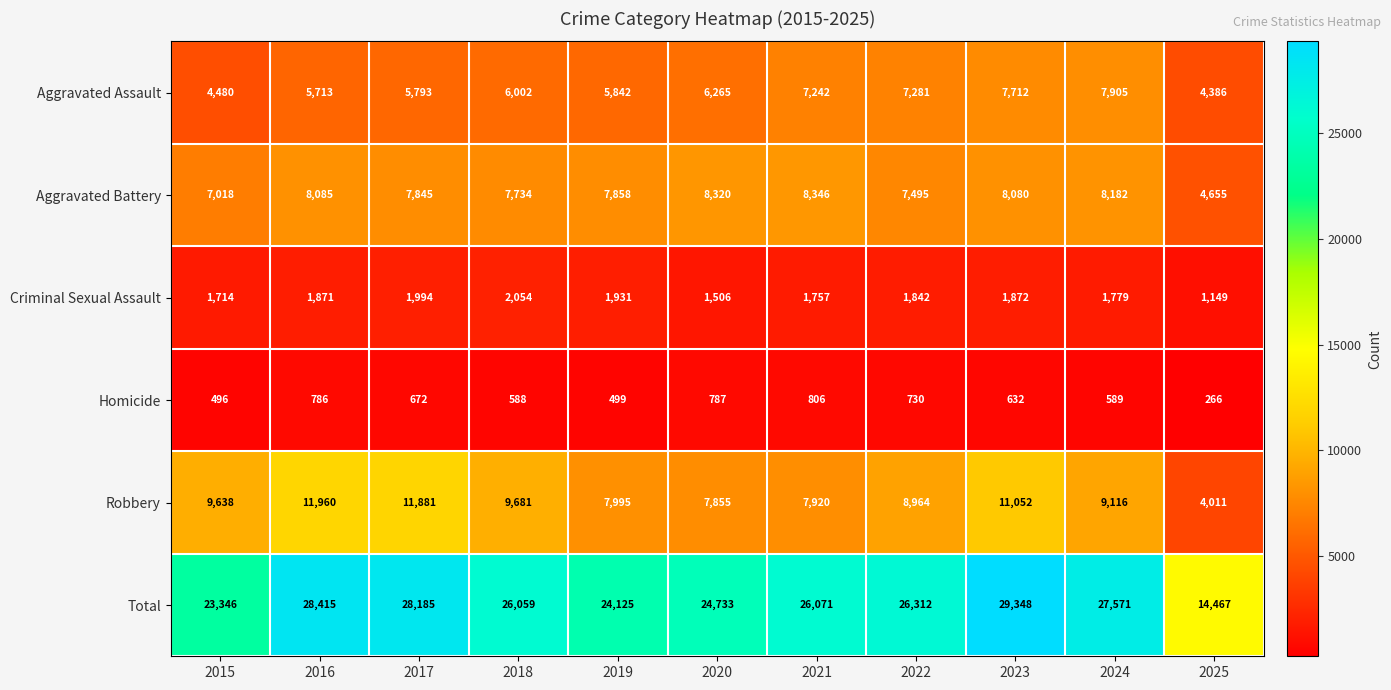

At which label does Robbery reach its peak?

2016